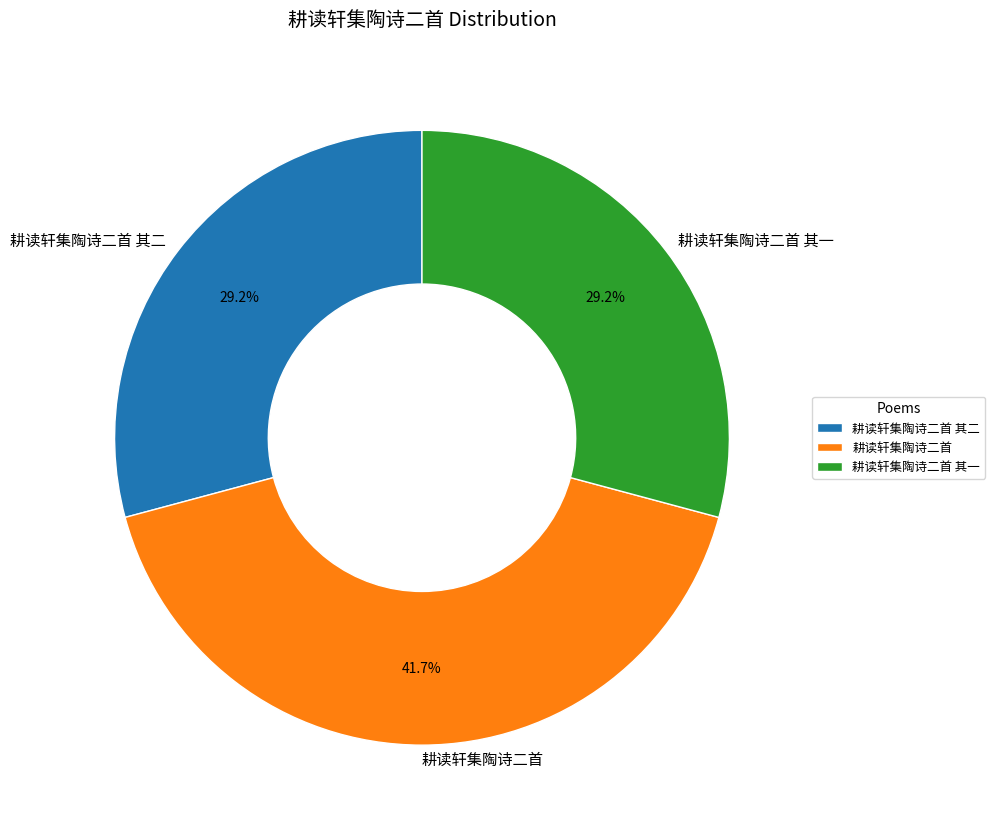

Do 耕读轩集陶诗二首 and 耕读轩集陶诗二首 其一 together represent more than half of the pie?

Yes